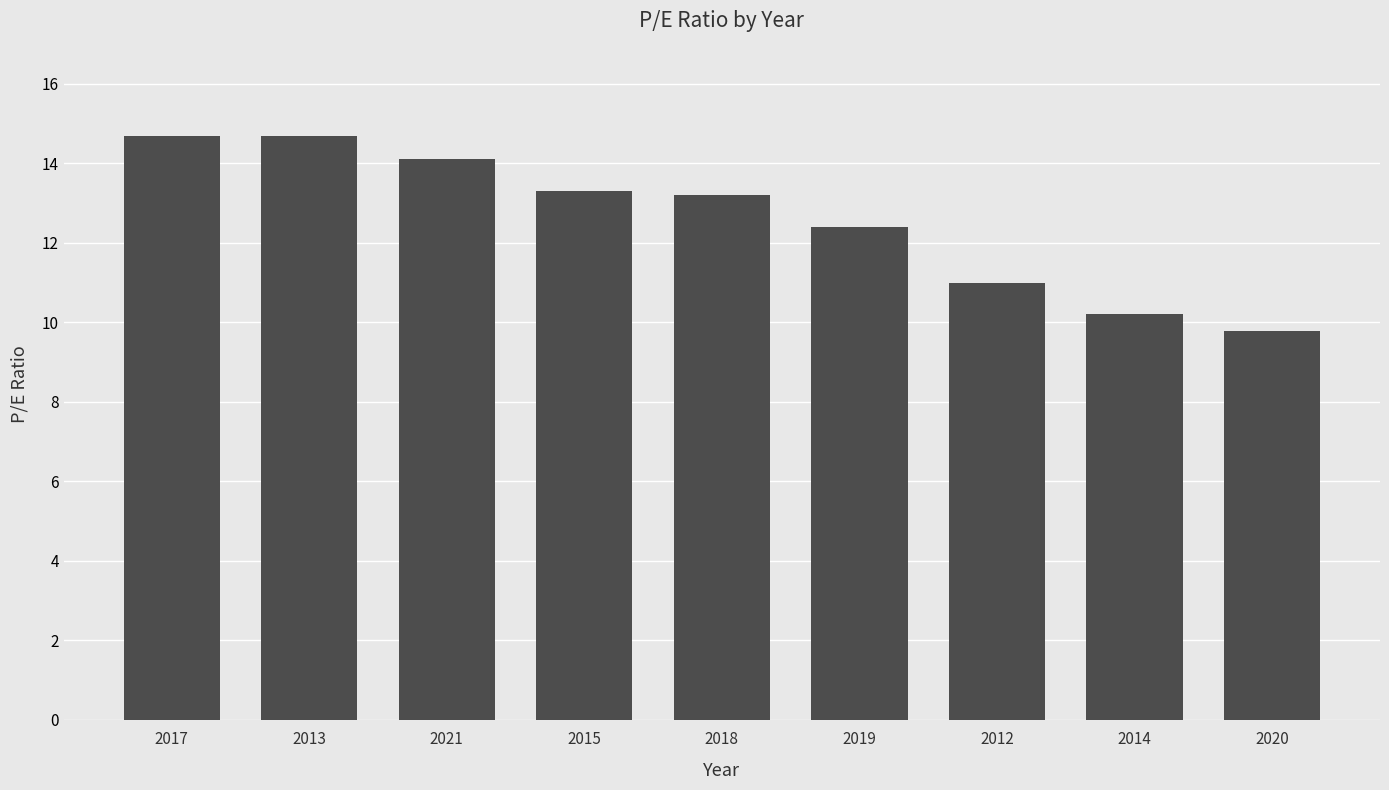

Reading right to left, list all the values displayed in this chart.

2020=9.8	2014=10.2	2012=11.0	2019=12.4	2018=13.2	2015=13.3	2021=14.1	2013=14.7	2017=14.7